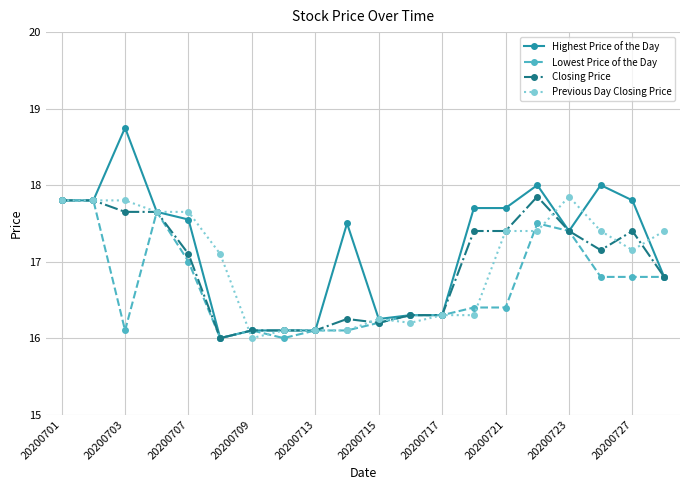

What is the minimum value shown in the chart?

16.0